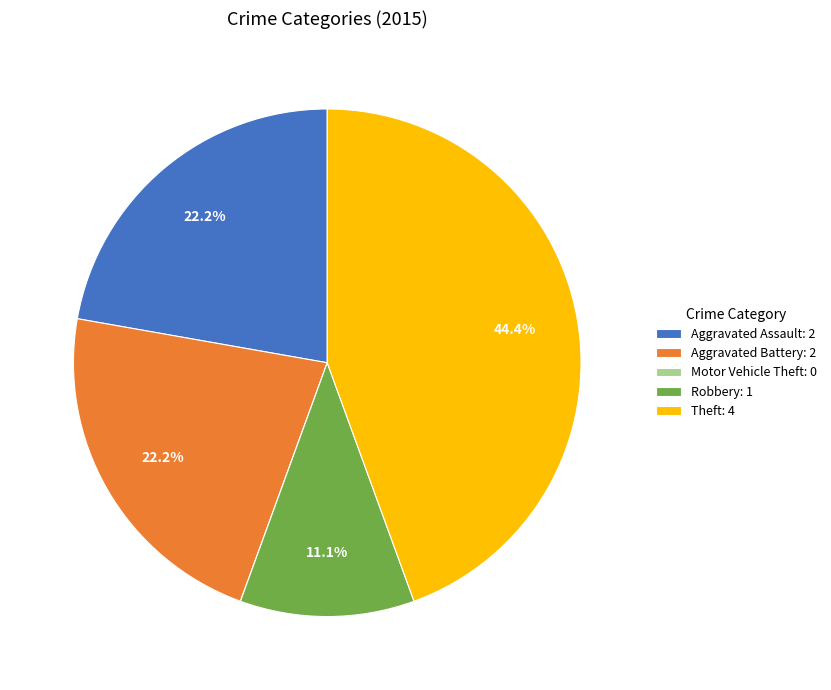

What percentage is NOT represented by Theft: 4?

55.6%